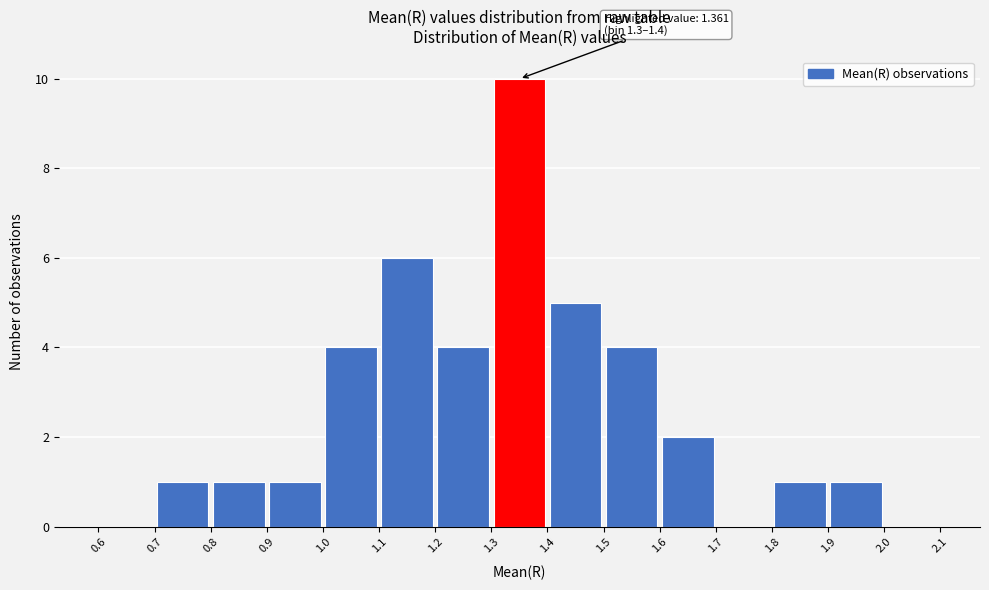

Which range on the x-axis has the tallest bar?

1.3 to 1.4